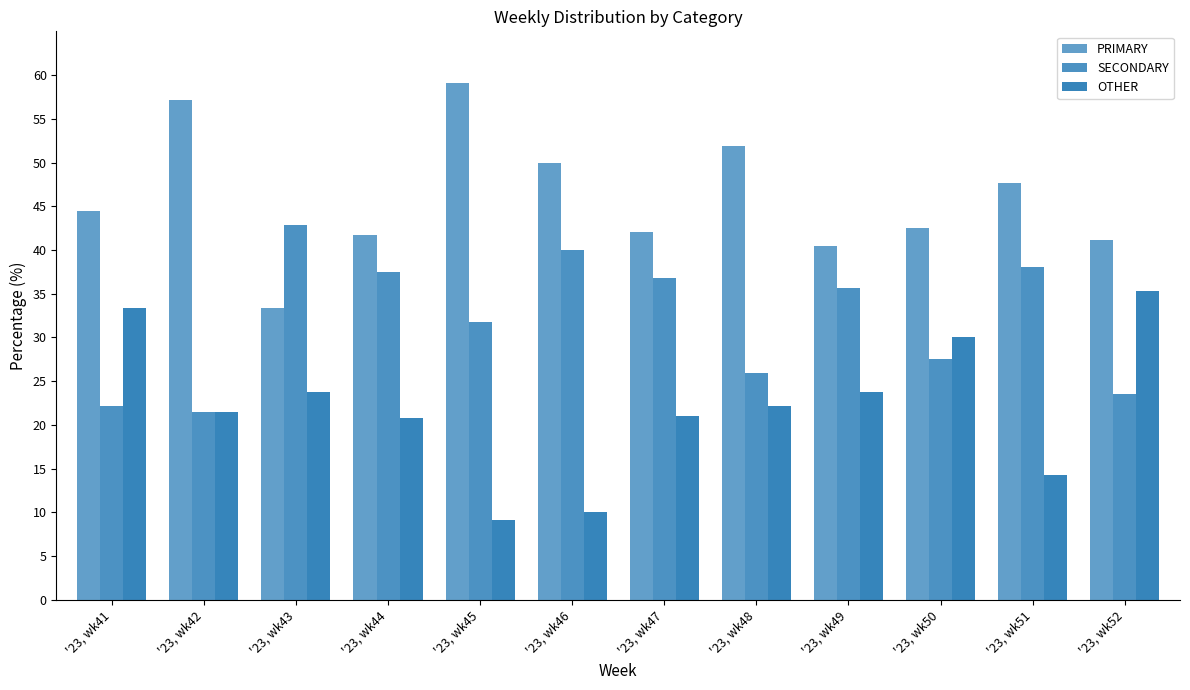

List the series in order of their peak value, highest first.

PRIMARY, SECONDARY, OTHER